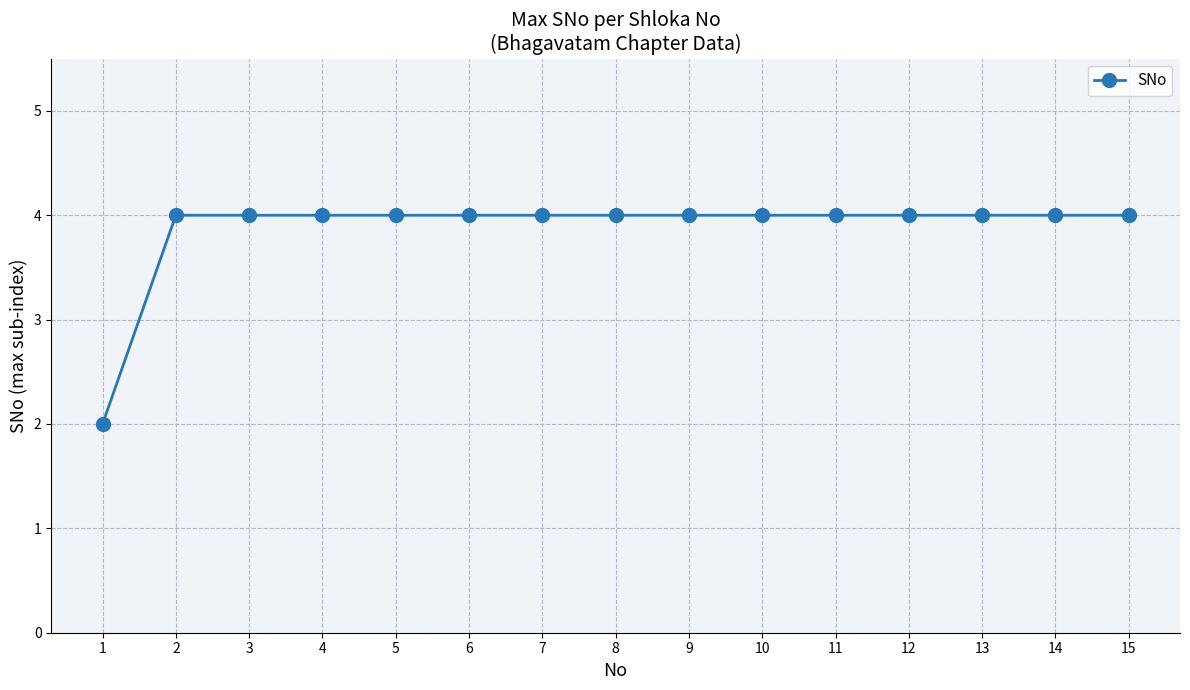

What is the average value?

4